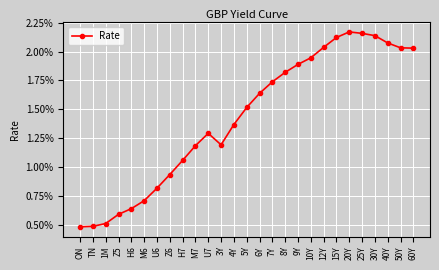

Is this an area chart (filled region under the line)?

No